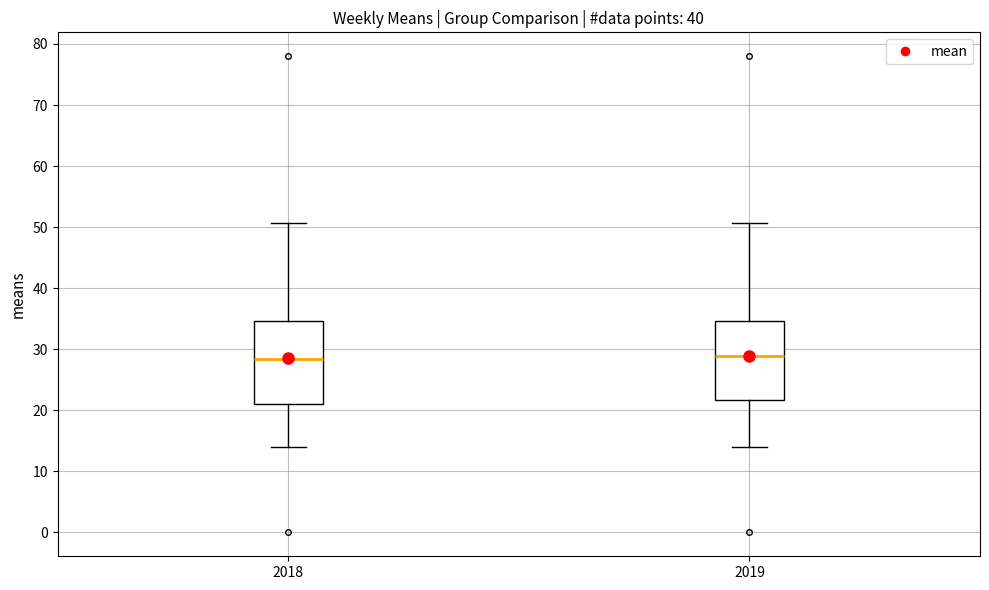

Reading left to right, transcribe this box plot: for each box, give where its median line is, the range the box spans, and where its two whiskers end, as read against the y-axis. The values are not printed on the chart, so give them approximately, as read against the axis.

2018: median 28, box 21 to 35, whiskers 14 to 51
2019: median 29, box 22 to 35, whiskers 14 to 51